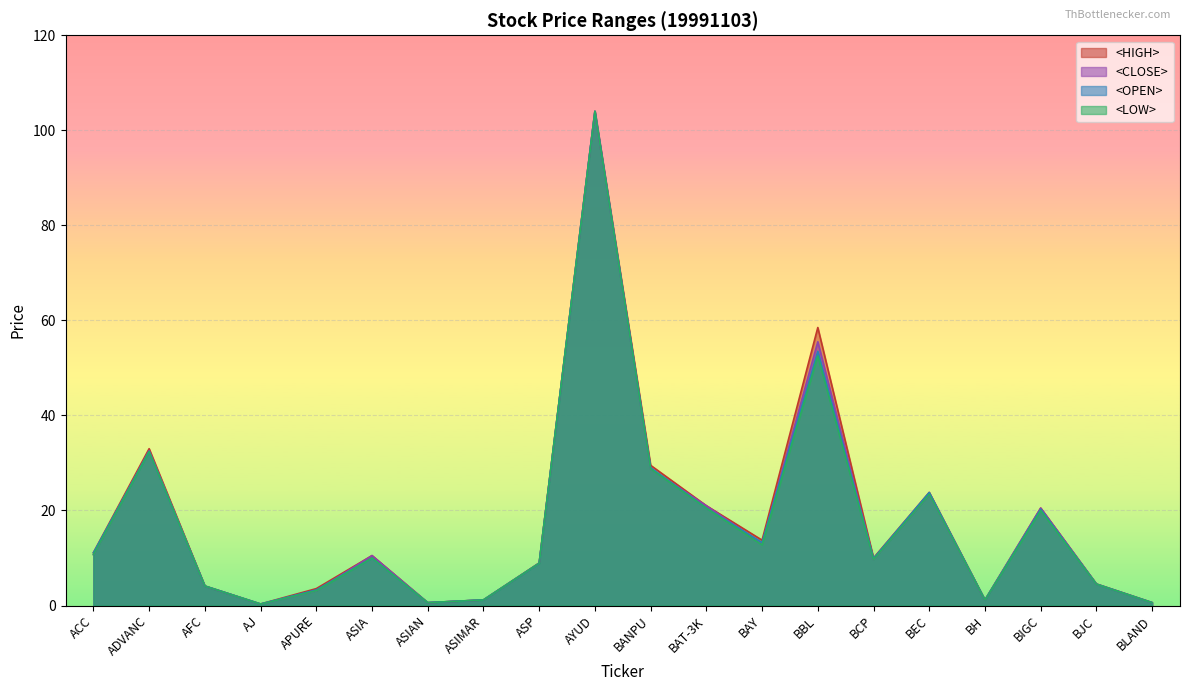

Reading right to left, list all the values displayed in this chart.

<HIGH>: BLAND=0.6	BJC=4.5	BIGC=20.5	BH=1.2	BEC=23.8	BCP=10.0	BBL=58.5	BAY=13.8	BAT-3K=21.0	BANPU=29.5	AYUD=104.0	ASP=8.9	ASIMAR=1.2	ASIAN=0.6	ASIA=10.5	APURE=3.6	AJ=0.3	AFC=4.1	ADVANC=33.0	ACC=11.1
<LOW>: BLAND=0.6	BJC=4.5	BIGC=20.0	BH=1.2	BEC=23.4	BCP=9.7	BBL=52.5	BAY=12.8	BAT-3K=20.5	BANPU=28.8	AYUD=104.0	ASP=8.9	ASIMAR=1.2	ASIAN=0.6	ASIA=10.0	APURE=3.1	AJ=0.3	AFC=4.1	ADVANC=32.4	ACC=10.7
<OPEN>: BLAND=0.6	BJC=4.5	BIGC=20.2	BH=1.2	BEC=23.8	BCP=9.9	BBL=53.5	BAY=13.2	BAT-3K=20.5	BANPU=29.0	AYUD=104.0	ASP=8.9	ASIMAR=1.2	ASIAN=0.6	ASIA=10.0	APURE=3.3	AJ=0.3	AFC=4.1	ADVANC=32.4	ACC=11.1
<CLOSE>: BLAND=0.6	BJC=4.5	BIGC=20.5	BH=1.2	BEC=23.4	BCP=9.7	BBL=55.5	BAY=13.0	BAT-3K=21.0	BANPU=28.8	AYUD=104.0	ASP=8.9	ASIMAR=1.2	ASIAN=0.6	ASIA=10.5	APURE=3.1	AJ=0.3	AFC=4.1	ADVANC=32.6	ACC=10.7